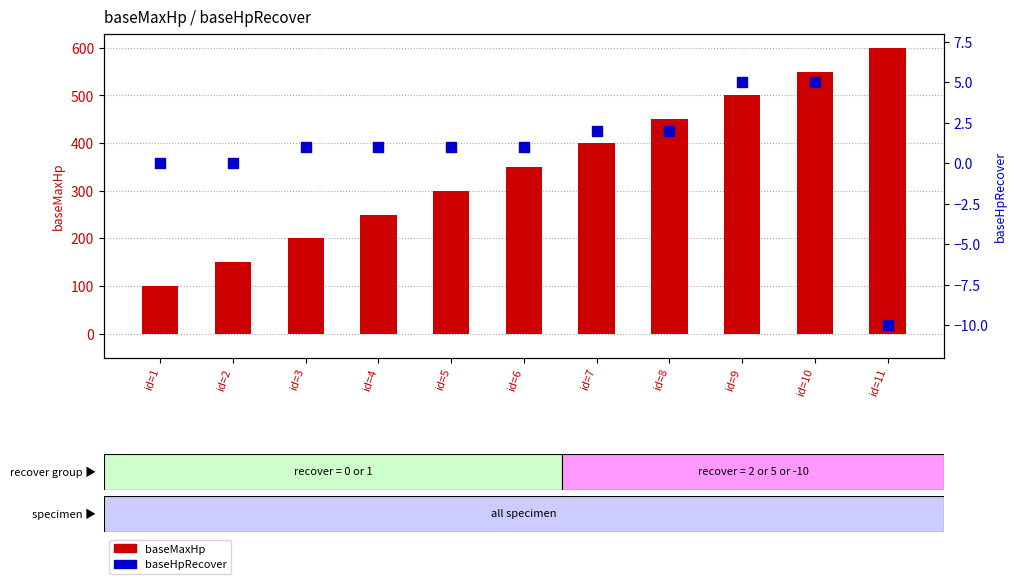

Which series contains the highest Y value?

baseMaxHp